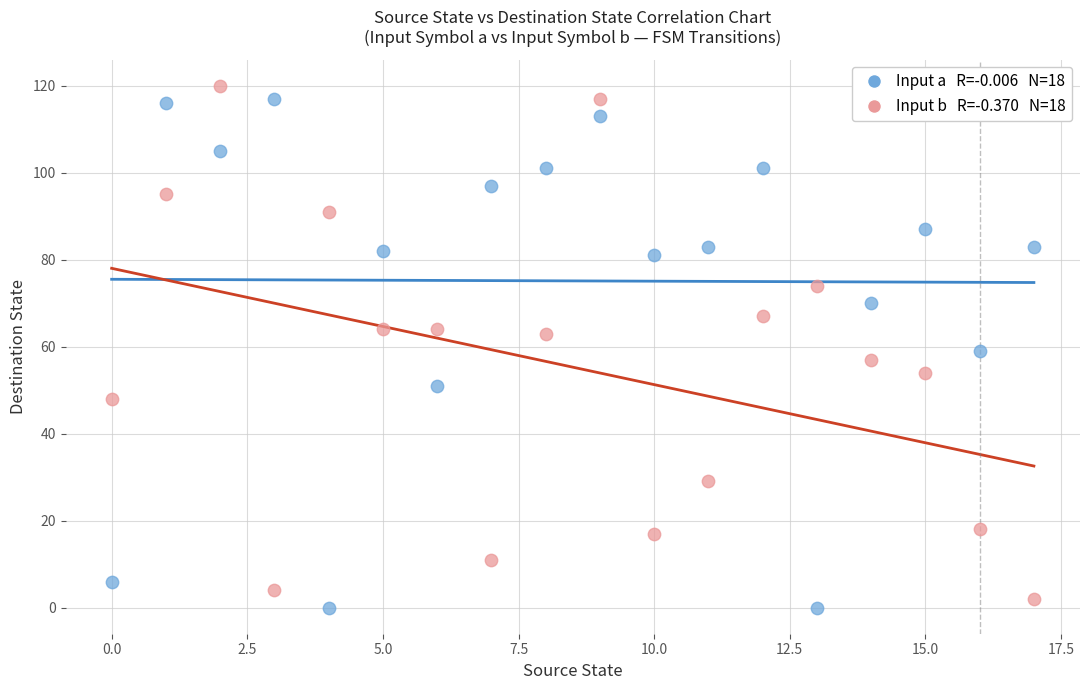

Across all data points, what is the range of Y values (max minus min)?

120